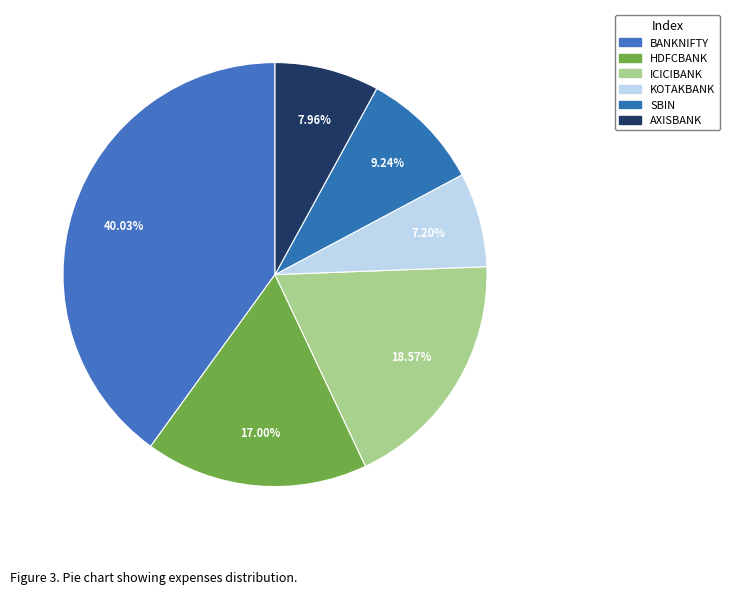

Combined, what portion of the pie is KOTAKBANK and ICICIBANK?

25.8%